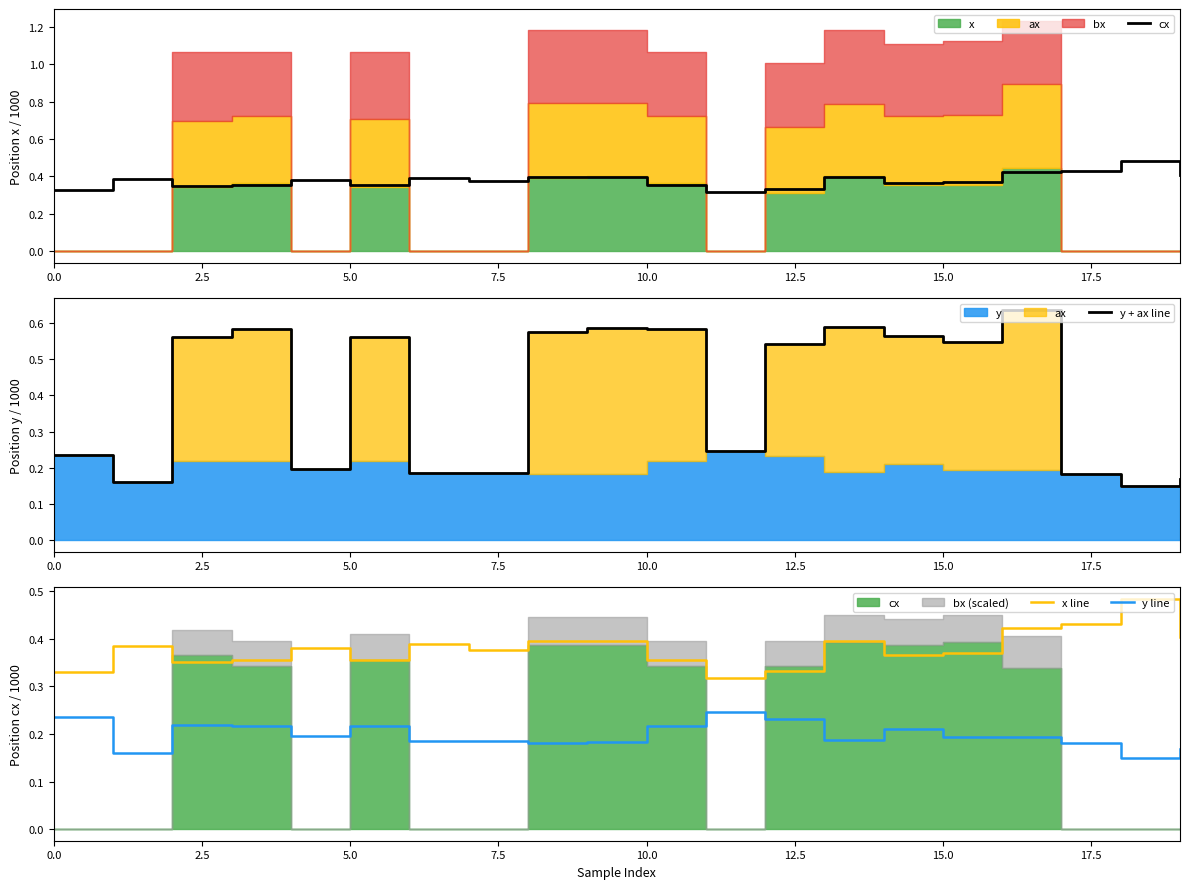

True or false: x line and y line intersect in this chart.

False